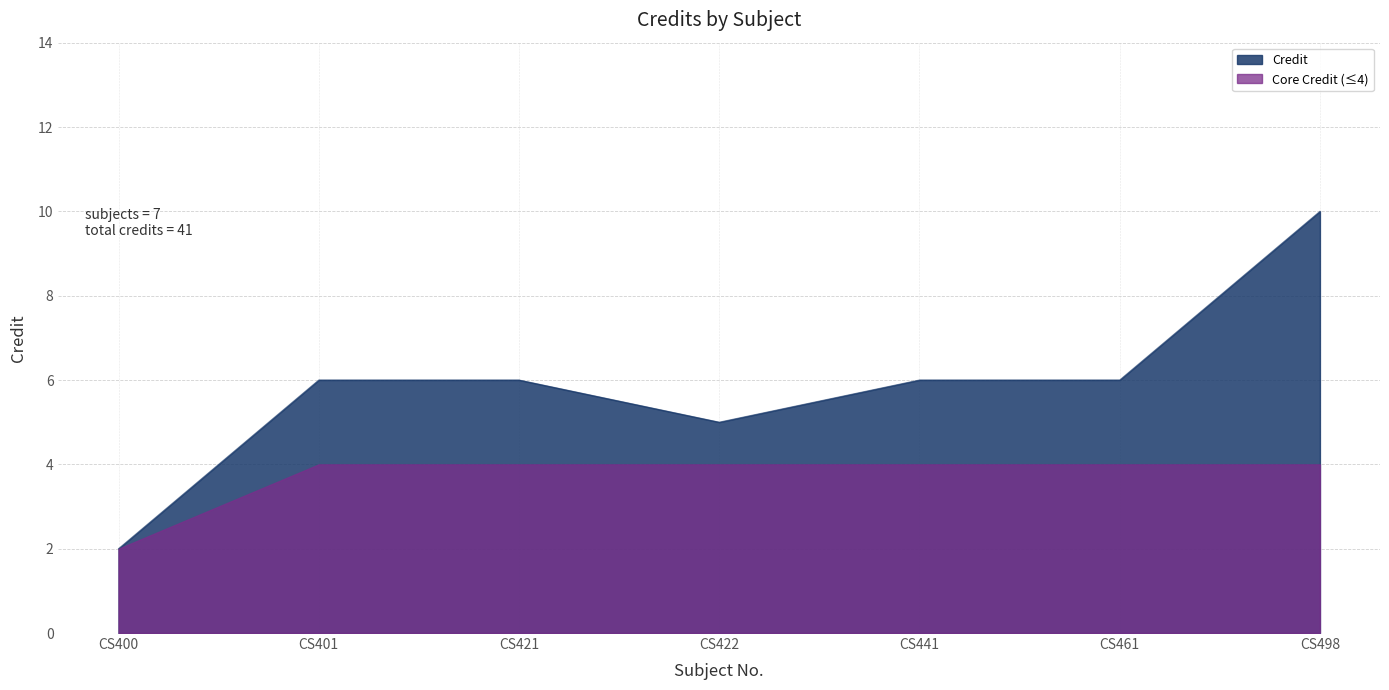

What is the value of the 1st point from the left?

2